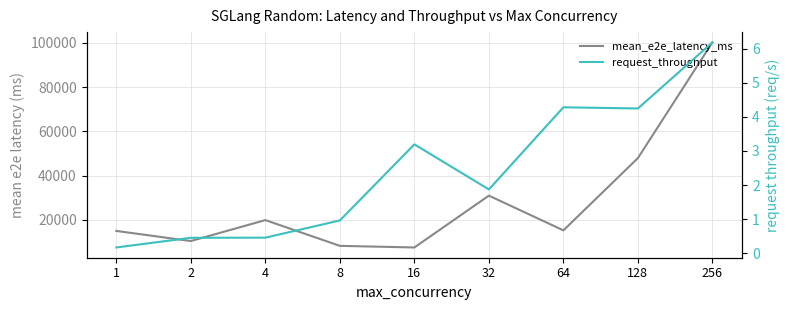

Rank the series by their average value, from highest to lowest.

mean_e2e_latency_ms, request_throughput